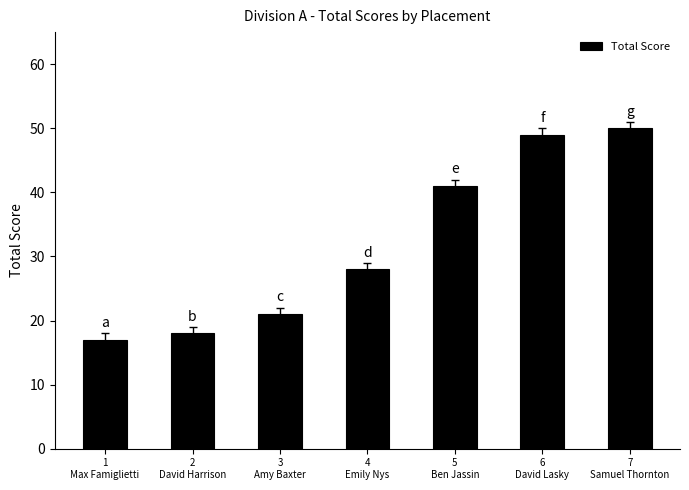

What is the difference between the maximum and minimum values?

33